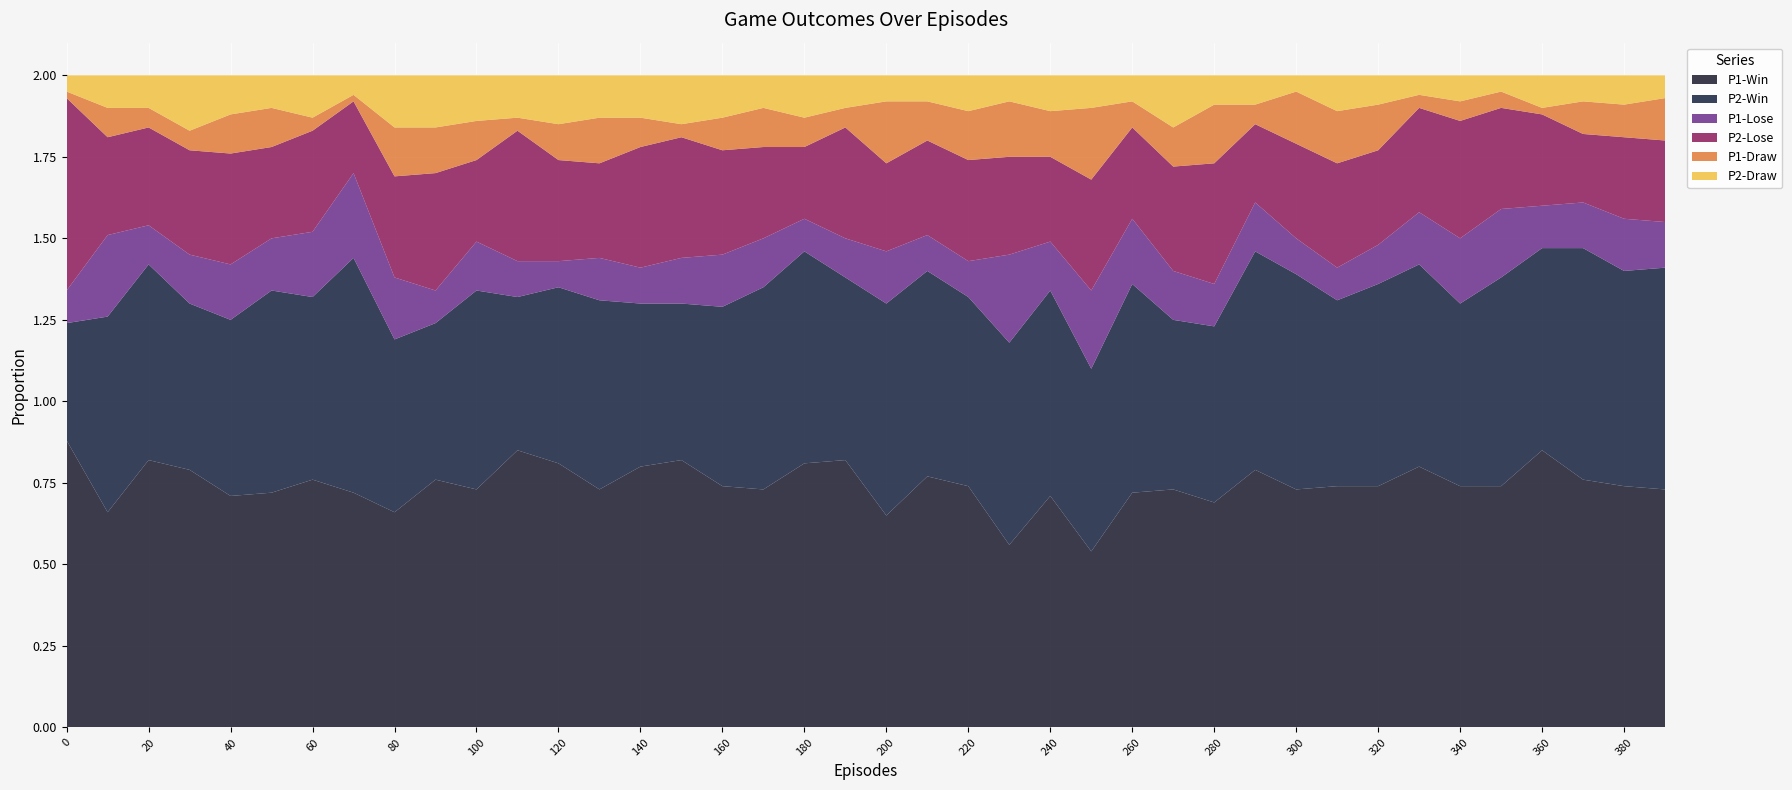

Reading left to right, extract all data points from this chart.

P1-Win: 0.9	0.7	0.8	0.8	0.7	0.7	0.8	0.7	0.7	0.8	0.7	0.8	0.8	0.7	0.8	0.8	0.7	0.7	0.8	0.8	0.7	0.8	0.7	0.6	0.7	0.5	0.7	0.7	0.7	0.8	0.7	0.7	0.7	0.8	0.7	0.7	0.8	0.8	0.7	0.7
P2-Win: 0.4	0.6	0.6	0.5	0.5	0.6	0.6	0.7	0.5	0.5	0.6	0.5	0.5	0.6	0.5	0.5	0.6	0.6	0.7	0.6	0.7	0.6	0.6	0.6	0.6	0.6	0.6	0.5	0.5	0.7	0.7	0.6	0.6	0.6	0.6	0.6	0.6	0.7	0.7	0.7
P1-Lose: 0.1	0.2	0.1	0.1	0.2	0.2	0.2	0.3	0.2	0.1	0.1	0.1	0.1	0.1	0.1	0.1	0.2	0.1	0.1	0.1	0.2	0.1	0.1	0.3	0.1	0.2	0.2	0.1	0.1	0.1	0.1	0.1	0.1	0.2	0.2	0.2	0.1	0.1	0.2	0.1
P2-Lose: 0.6	0.3	0.3	0.3	0.3	0.3	0.3	0.2	0.3	0.4	0.2	0.4	0.3	0.3	0.4	0.4	0.3	0.3	0.2	0.3	0.3	0.3	0.3	0.3	0.3	0.3	0.3	0.3	0.4	0.2	0.3	0.3	0.3	0.3	0.4	0.3	0.3	0.2	0.2	0.2
P1-Draw: 0.0	0.1	0.1	0.1	0.1	0.1	0.0	0.0	0.1	0.1	0.1	0.0	0.1	0.1	0.1	0.0	0.1	0.1	0.1	0.1	0.2	0.1	0.1	0.2	0.1	0.2	0.1	0.1	0.2	0.1	0.2	0.2	0.1	0.0	0.1	0.1	0.0	0.1	0.1	0.1
P2-Draw: 0.1	0.1	0.1	0.2	0.1	0.1	0.1	0.1	0.2	0.2	0.1	0.1	0.1	0.1	0.1	0.1	0.1	0.1	0.1	0.1	0.1	0.1	0.1	0.1	0.1	0.1	0.1	0.2	0.1	0.1	0.1	0.1	0.1	0.1	0.1	0.1	0.1	0.1	0.1	0.1